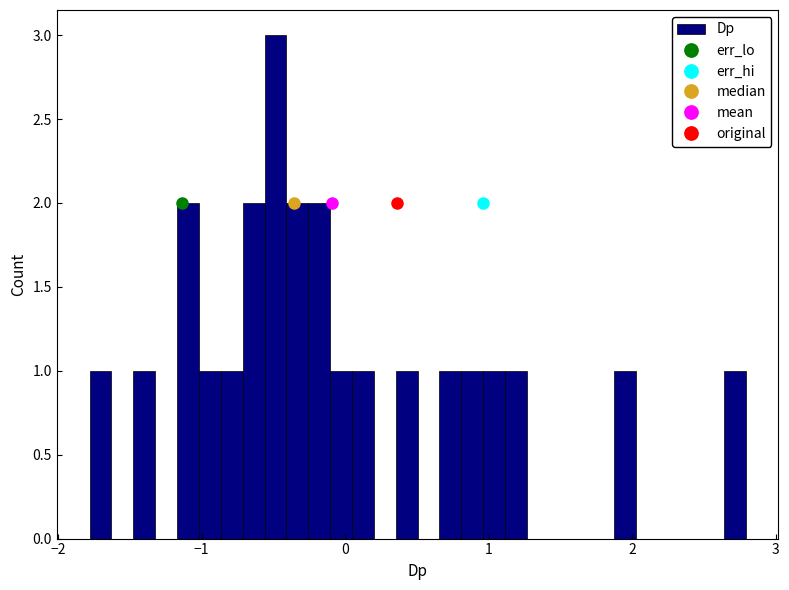

Around what value on the x-axis is the tallest bar? Give the approximate position of its centre, as read against the axis.

-0.5